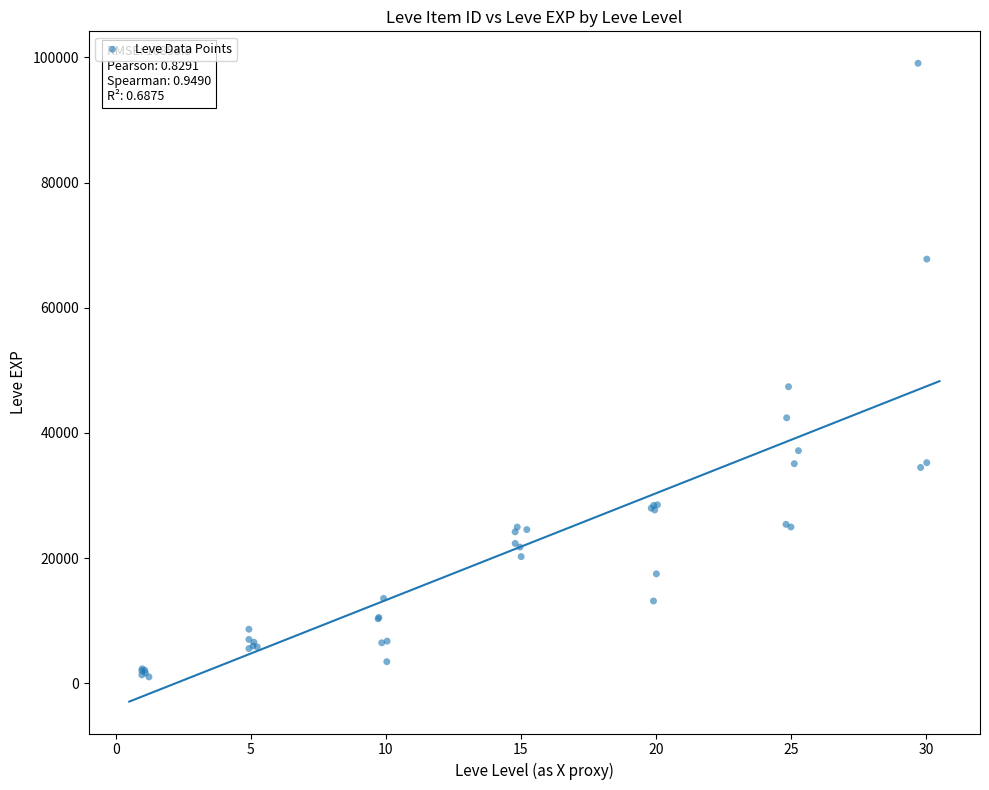

What Y value in the scatter plot is closest to 50039?

47380.7